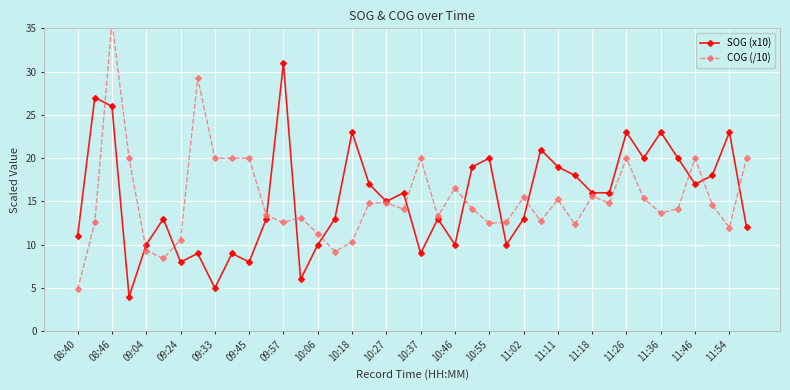

Read the SOG (x10) value at 11:02.

13